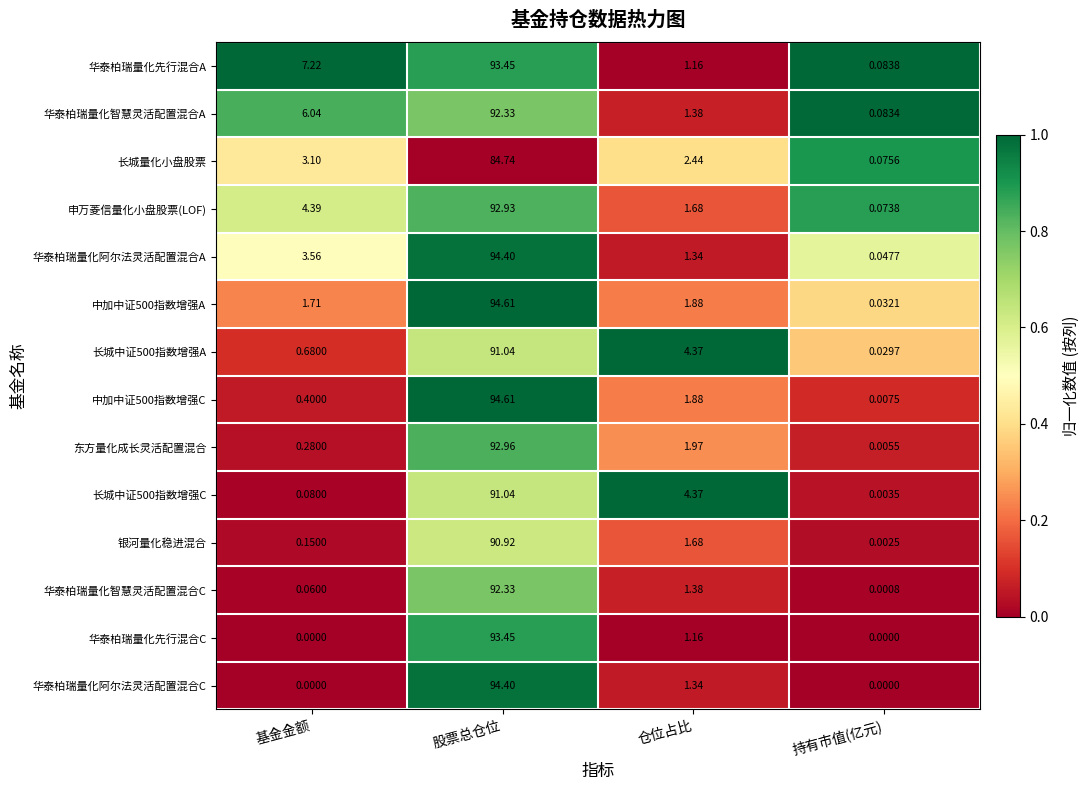

What is the maximum value shown in the chart?

94.6